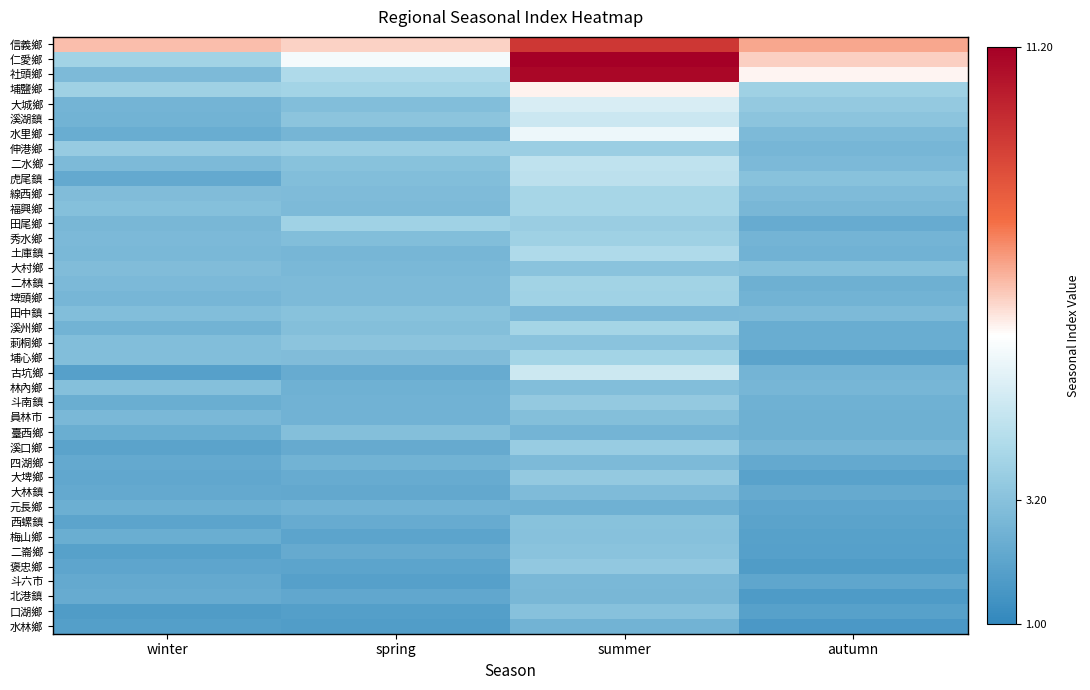

Which series changed the most between winter and spring?

仁愛鄉